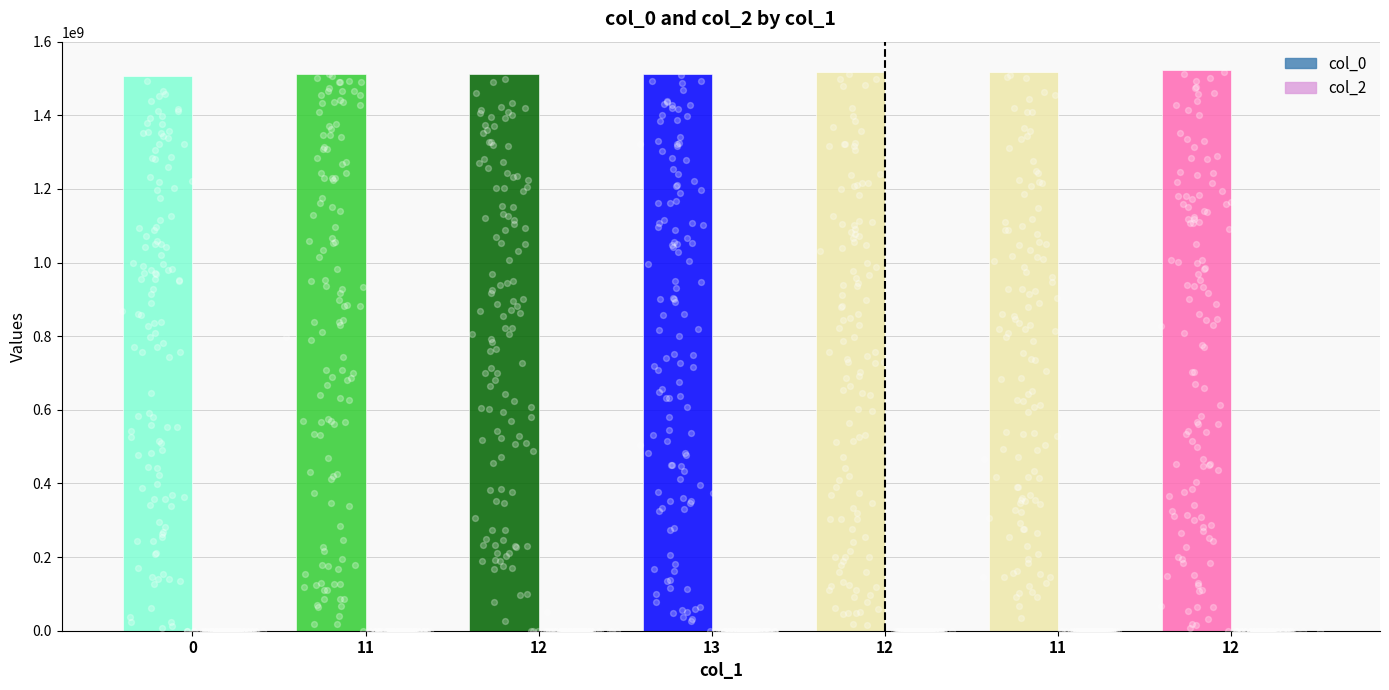

Which series has the largest total across all categories?

col_0